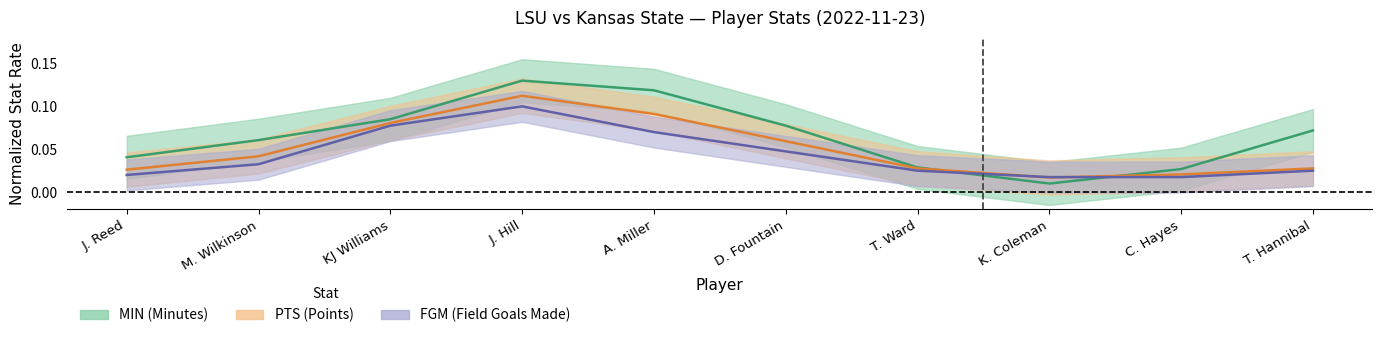

Between D. Fountain and J. Reed, which is larger?

D. Fountain